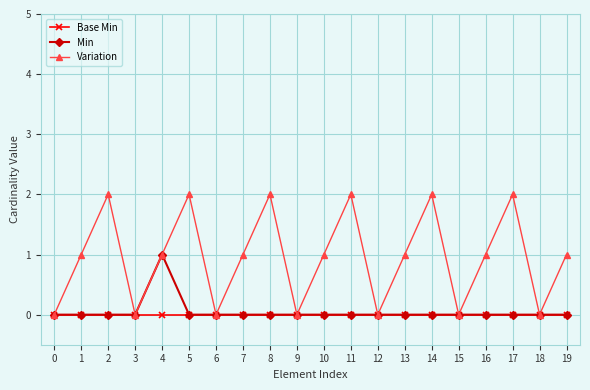

In Variation, how many points are lower than both neighbors (excluding endpoints)?

6